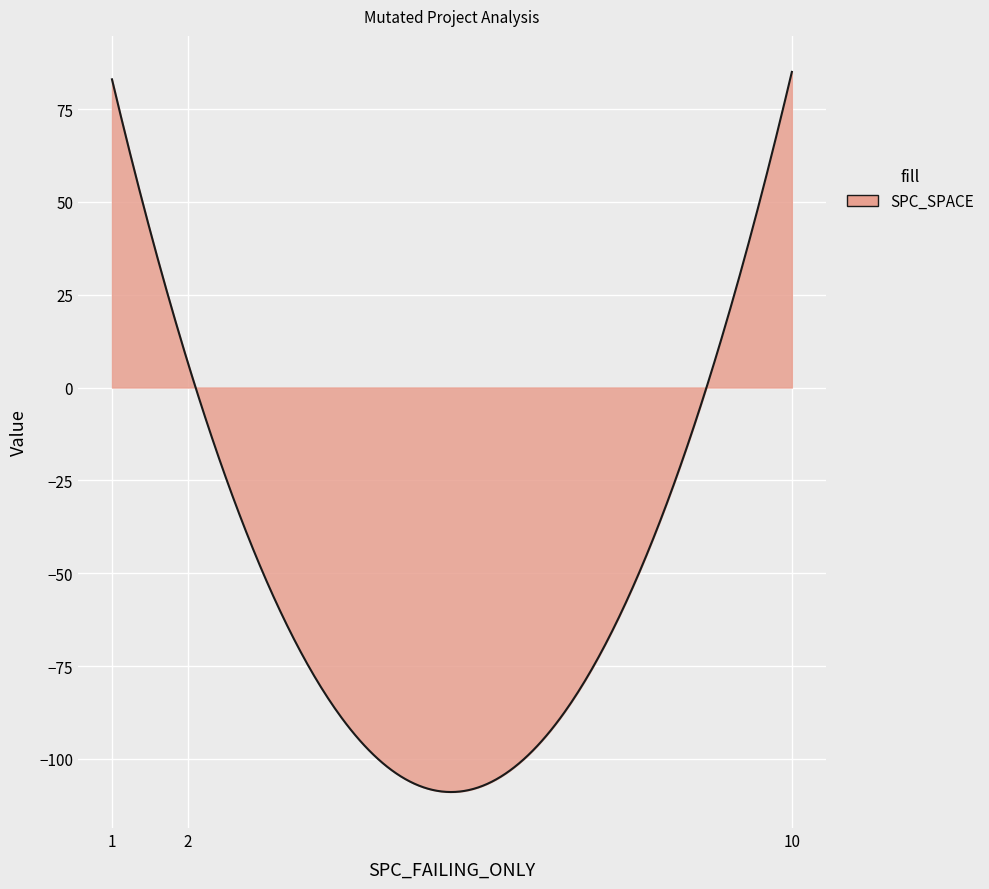

What is the minimum value shown in the chart?

-108.9